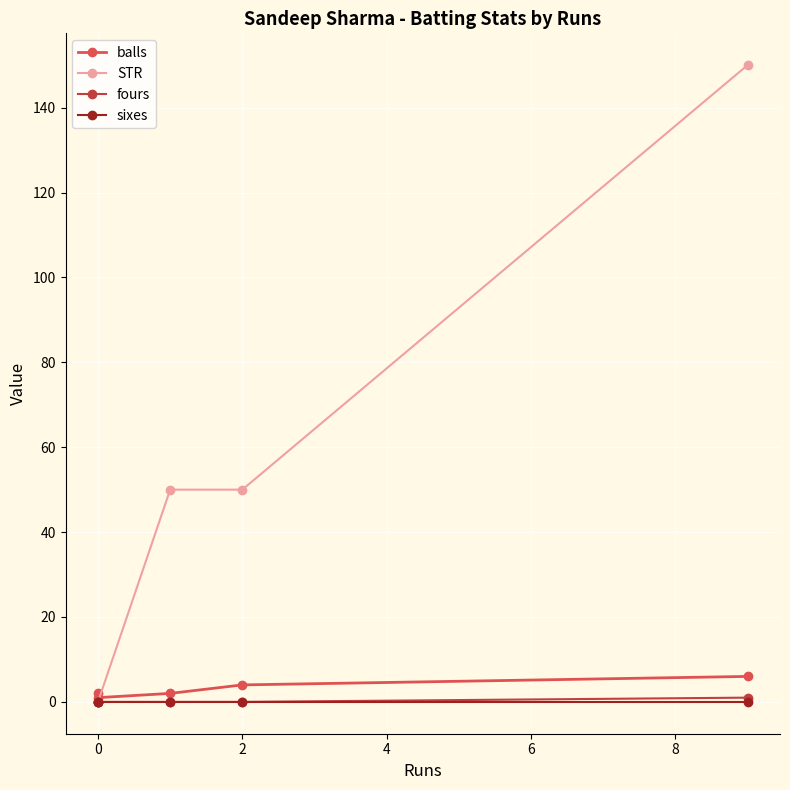

What are all the series names shown in the legend?

balls, STR, fours, sixes